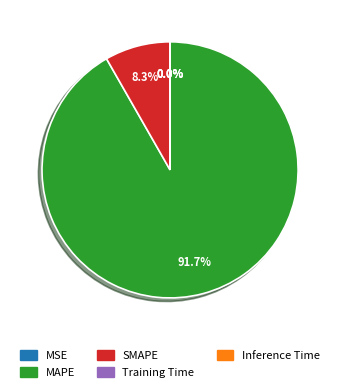

To the nearest percent, what percentage of the pie is SMAPE?

8%